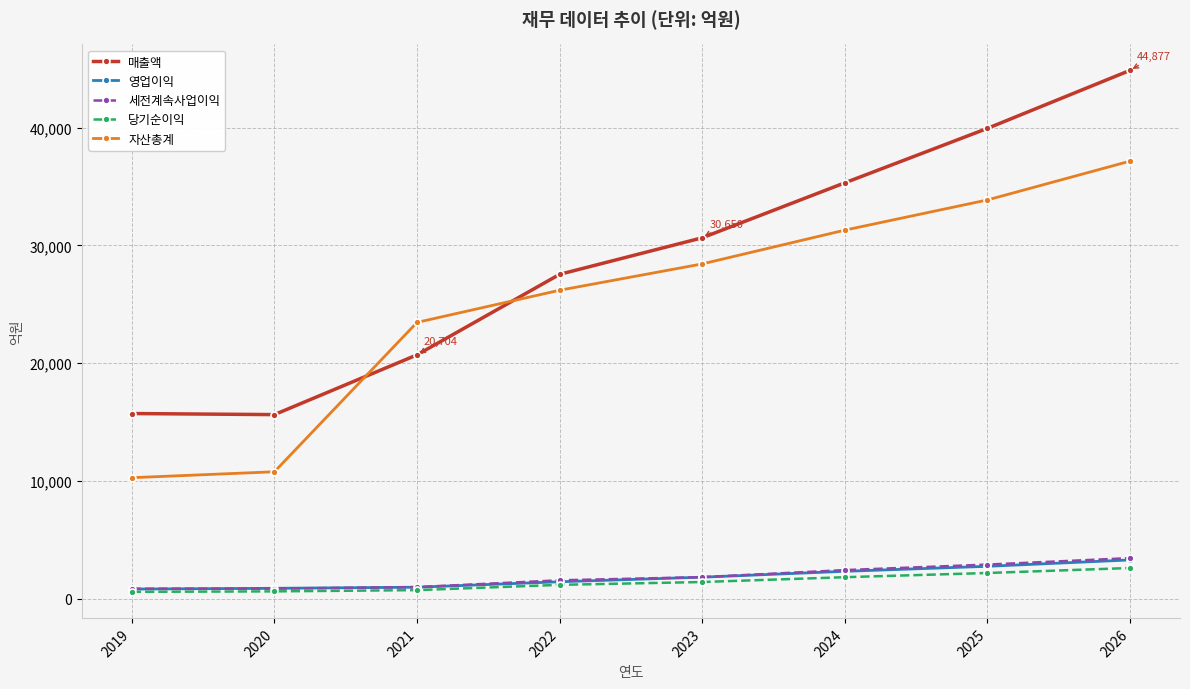

What is the difference between the maximum and minimum values in the 세전계속사업이익 series?

2600